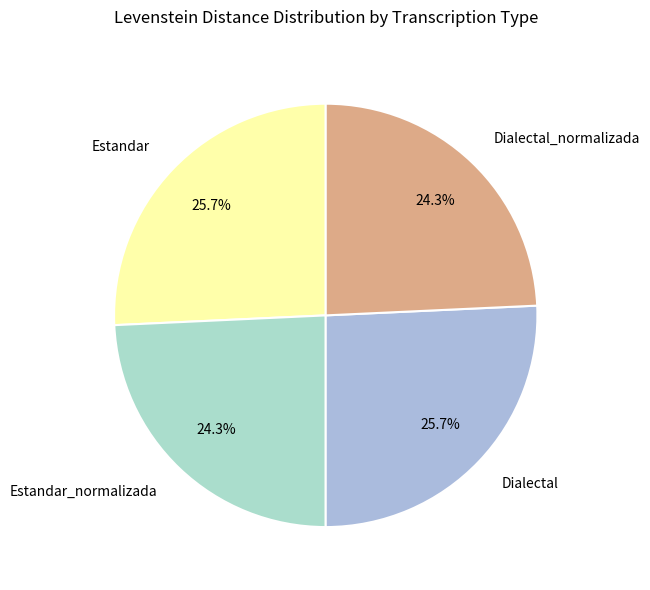

Count the number of slices in the pie.

4